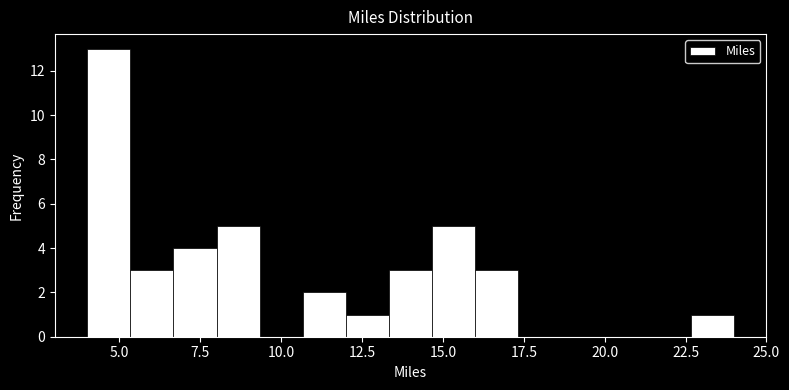

Read against the x-axis, roughly where is the centre of the tallest bar?

4.5